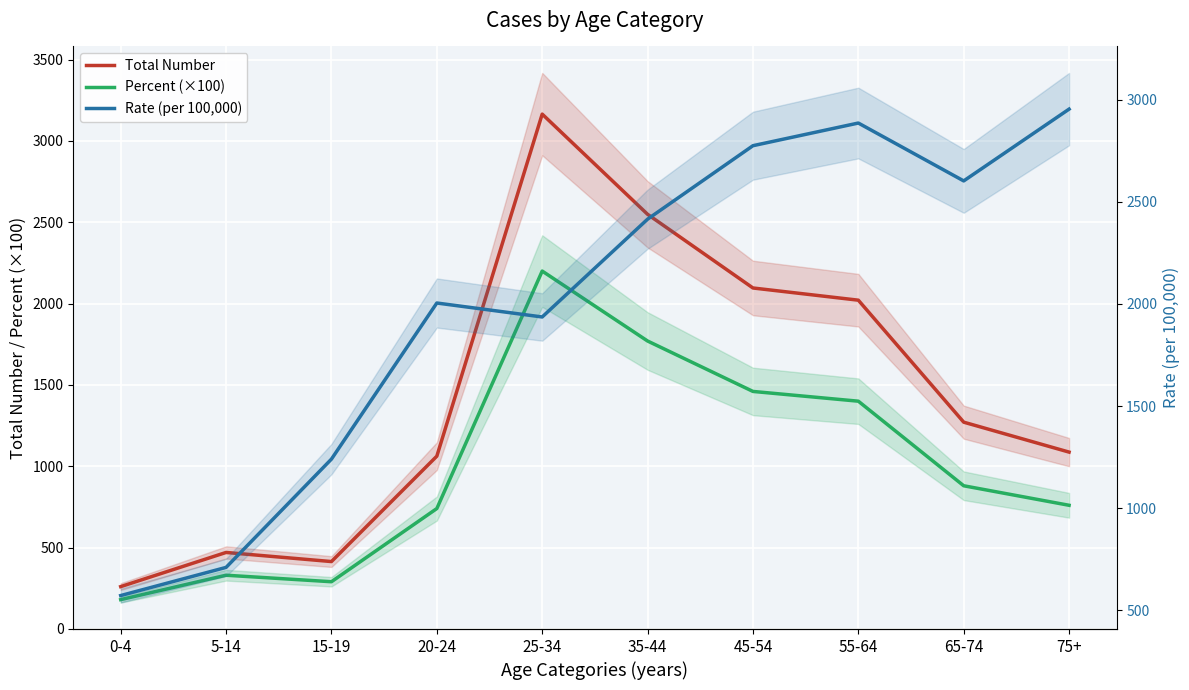

Reading left to right, extract all data points from this chart.

Total Number: 260.0	470.0	414.0	1062.0	3165.0	2549.0	2096.0	2021.0	1271.0	1087.0
Percent (×100): 180.0	330.0	290.0	740.0	2200.0	1770.0	1460.0	1400.0	880.0	760.0
Rate (per 100,000): 571.6	709.5	1240.0	2004.6	1936.2	2415.3	2775.2	2886.2	2602.7	2954.4